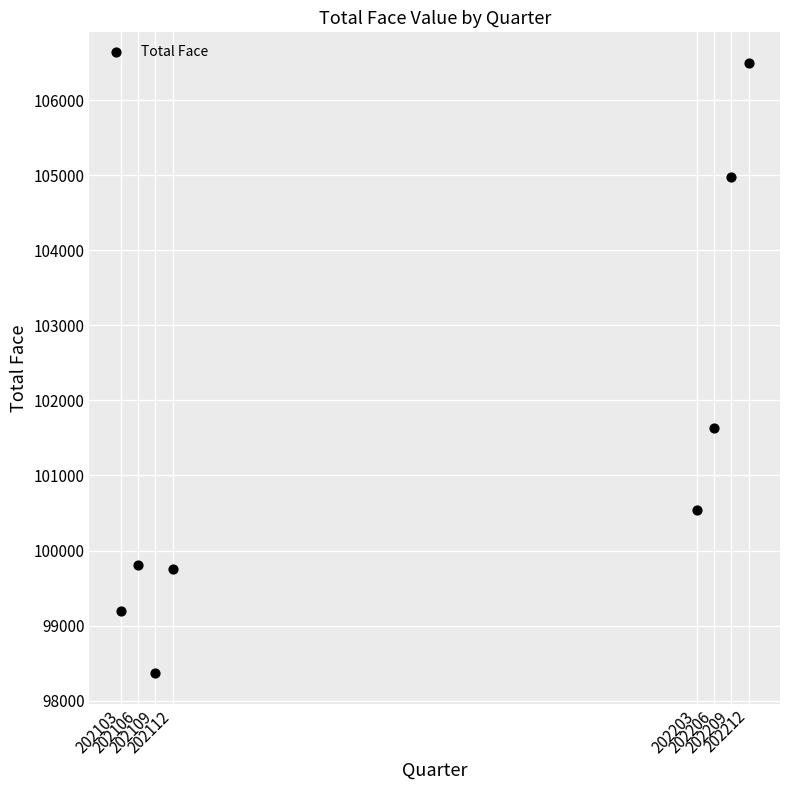

What Y value in the scatter plot is closest to 102431?

101628.0